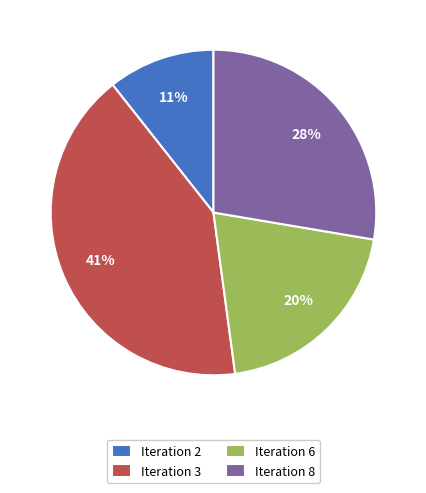

Between Iteration 8 and Iteration 2, which is larger?

Iteration 8